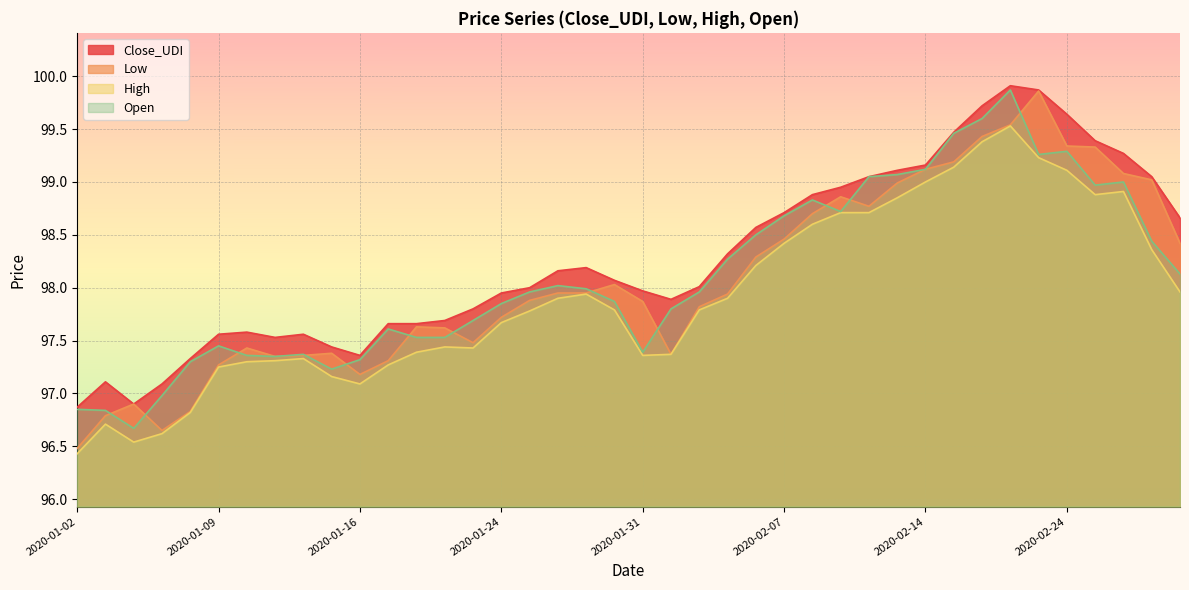

What is the value of the Open point at the 4th from the left?

97.0